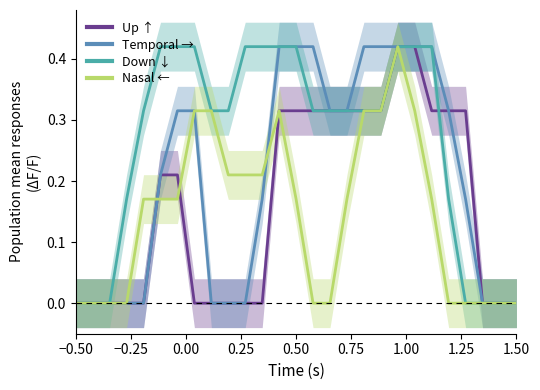

Does the chart display data point markers on the line(s)?

No